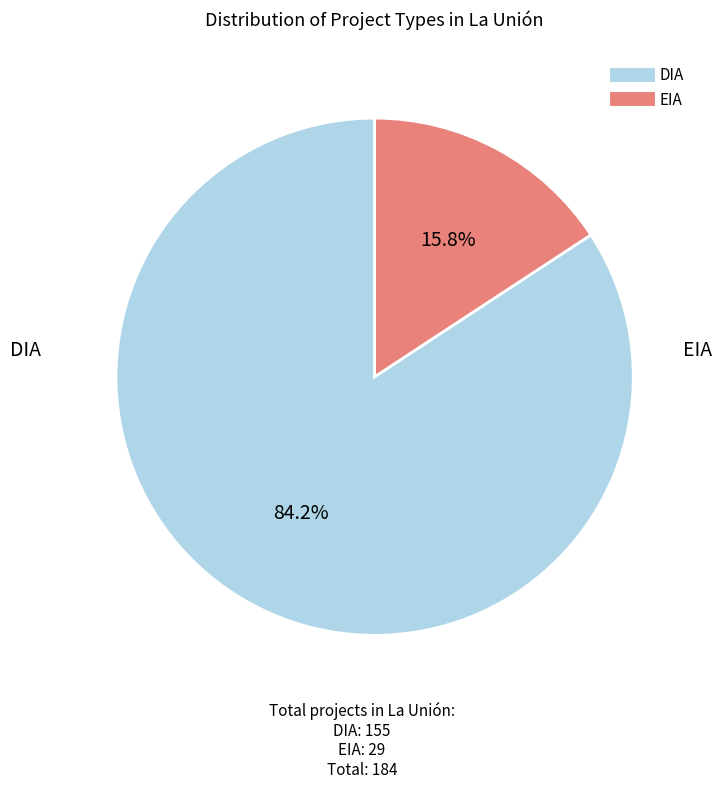

What percentage is the EIA slice, to the nearest percent?

16%